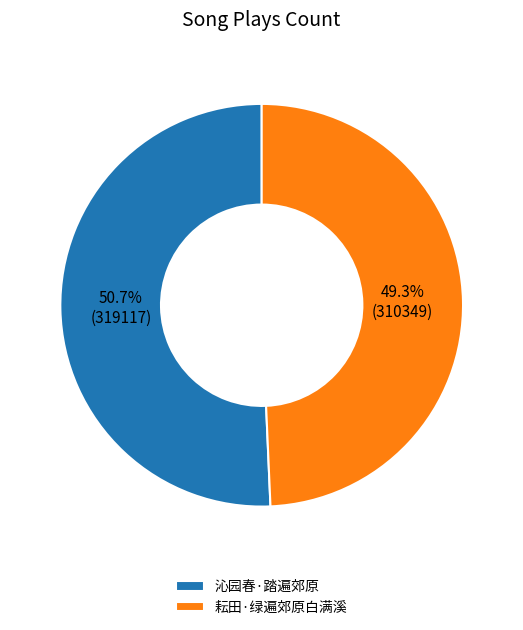

Which has a higher value, 耘田·绿遍郊原白满溪 or 沁园春·踏遍郊原?

沁园春·踏遍郊原